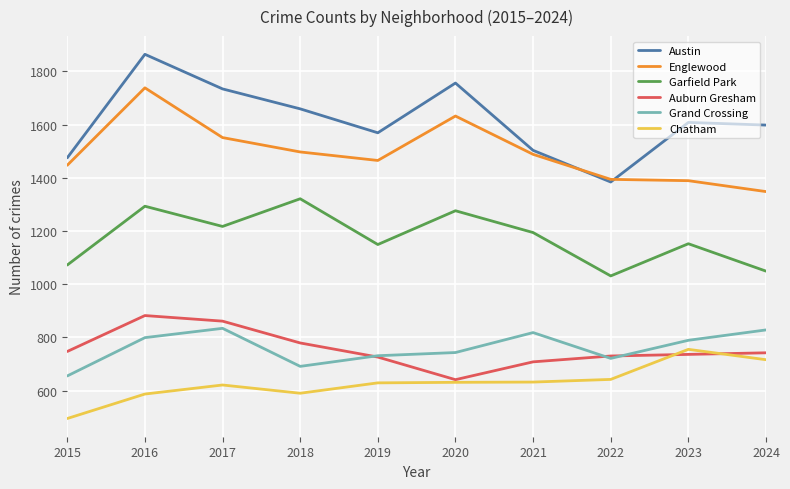

True or false: Garfield Park has a value of 1293 at 2016.

True